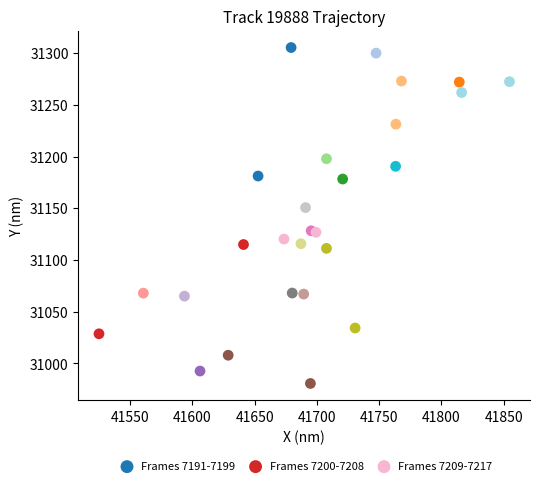

What are all the series names shown in the legend?

Frames 7191-7199, Frames 7200-7208, Frames 7209-7217